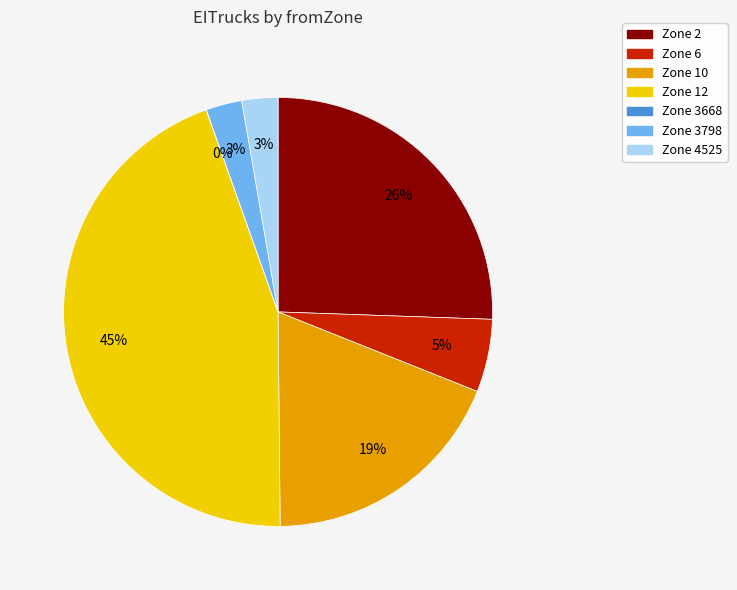

To the nearest percent, what percentage of the pie is Zone 2?

26%